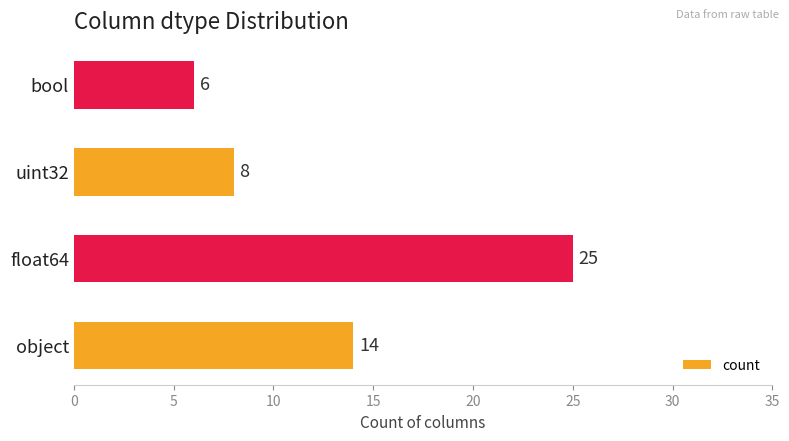

List the labels in order of value, smallest first.

bool, uint32, object, float64